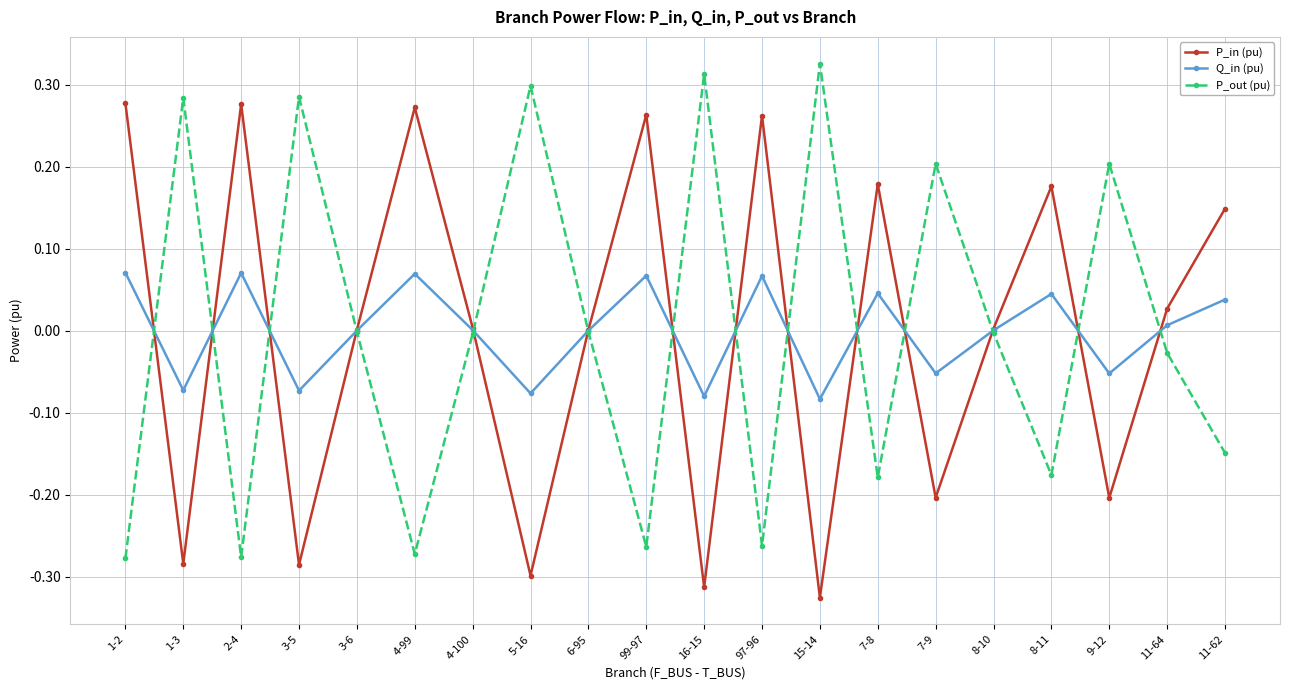

What are all the series names shown in the legend?

P_in (pu), Q_in (pu), P_out (pu)